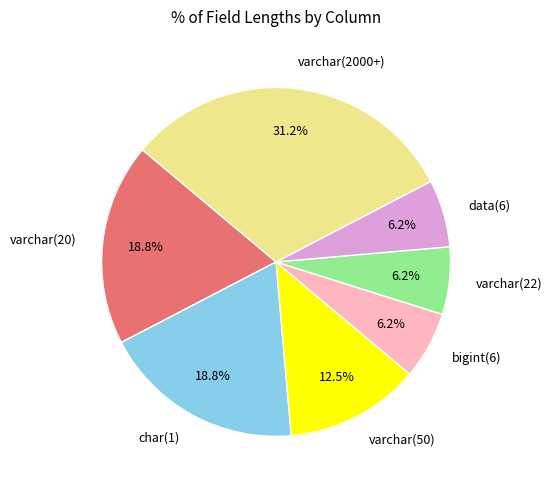

How many slices are in this pie chart?

7